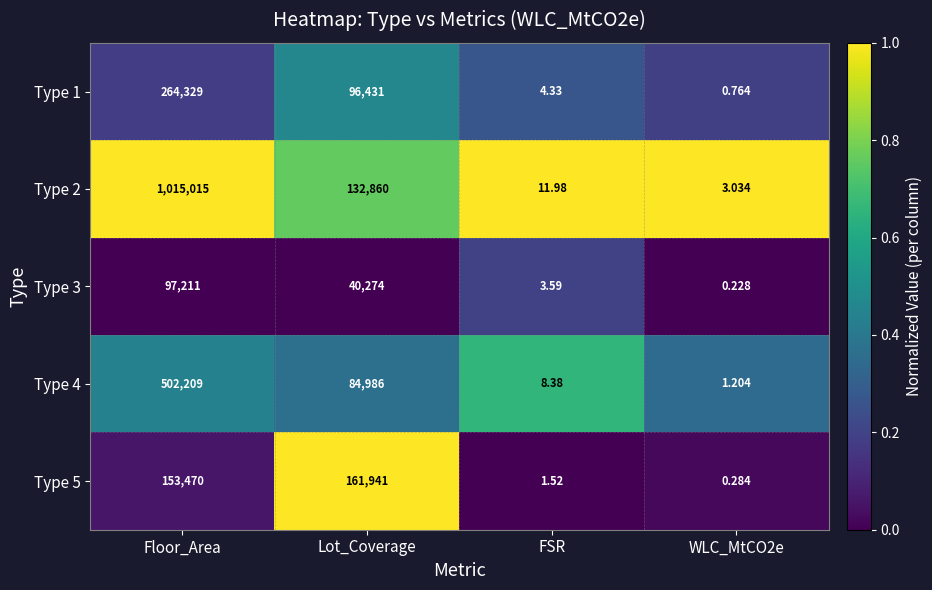

Is the value of Type 3 at Floor_Area greater than the value of Type 4 at FSR?

Yes